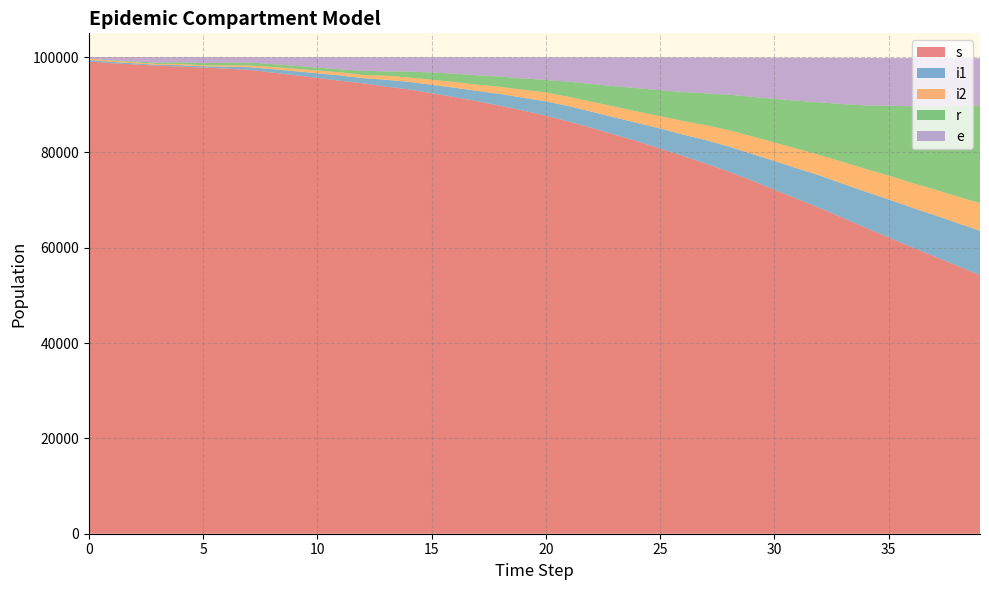

Reading right to left, list all the values displayed in this chart.

s: 54284	56238	58208	60154	62181	64187	66273	68310	70256	72195	74151	75970	77668	79272	80818	82363	83748	85169	86502	87701	88810	89797	90749	91622	92455	93246	93836	94516	95050	95660	96231	96799	97356	97585	97830	98019	98215	98470	98735	99075
i1: 9293	8970	8657	8307	7958	7574	7154	6825	6400	6019	5587	5289	4927	4480	4217	3837	3615	3388	3238	3028	2681	2486	2162	1979	1758	1579	1415	1083	1118	954	836	703	557	426	260	313	185	232	277	320
i2: 5792	5575	5396	5185	5016	4777	4577	4317	4125	3912	3672	3418	3150	2854	2598	2403	2248	2094	1939	1873	1658	1508	1341	1186	1052	925	861	636	670	589	518	455	346	290	216	259	188	225	272	310
r: 20490	18961	17433	16058	14647	13335	12158	11053	10077	9137	8277	7453	6675	6094	5422	4899	4295	3731	3166	2620	2393	2148	1957	1762	1507	1241	908	905	611	611	611	611	611	537	442	349	252	170	78	0
e: 9903	10035	10102	10102	10014	9964	9697	9358	9016	8623	8212	7778	7501	7230	6883	6447	6049	5580	5120	4754	4436	4039	3767	3428	3205	2985	2963	2840	2535	2170	1788	1416	1114	1150	1245	1056	1158	903	638	298